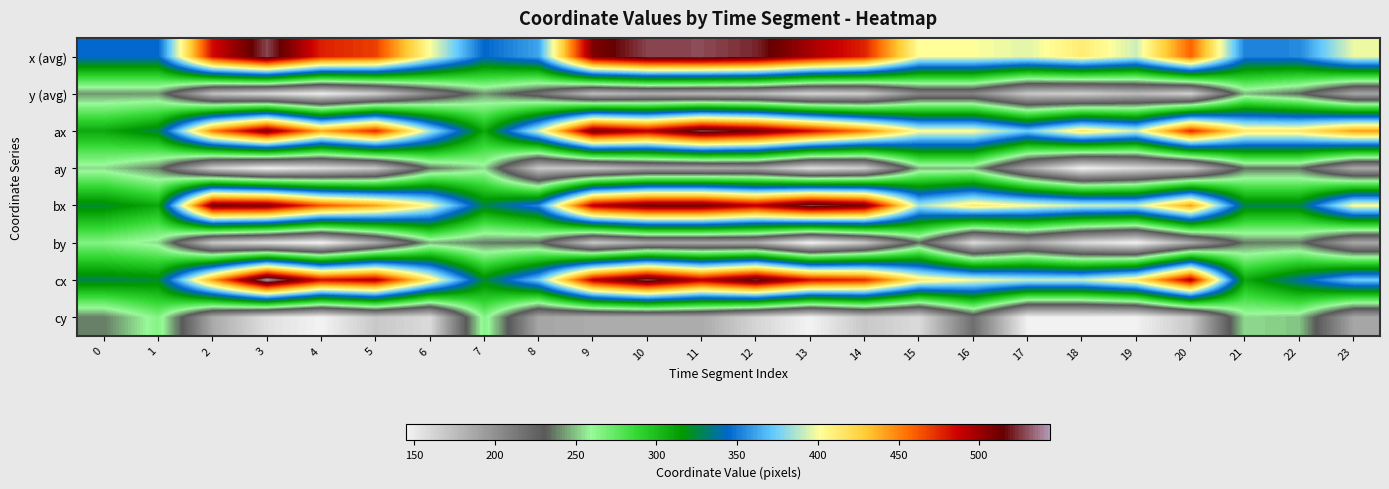

What is the spread (max minus min) of values at 20?

329.2